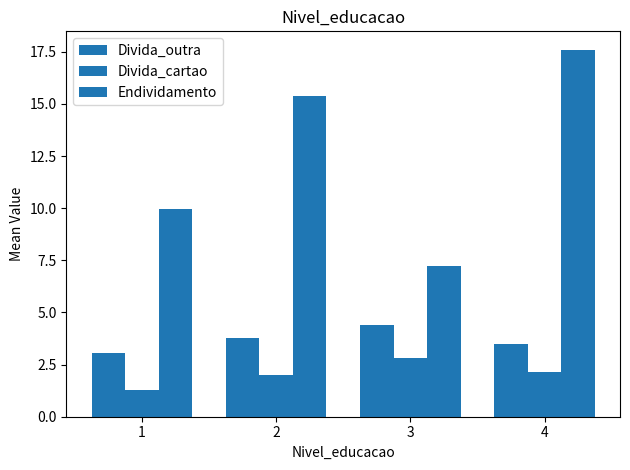

Rank the categories by Endividamento value from highest to lowest.

4, 2, 1, 3